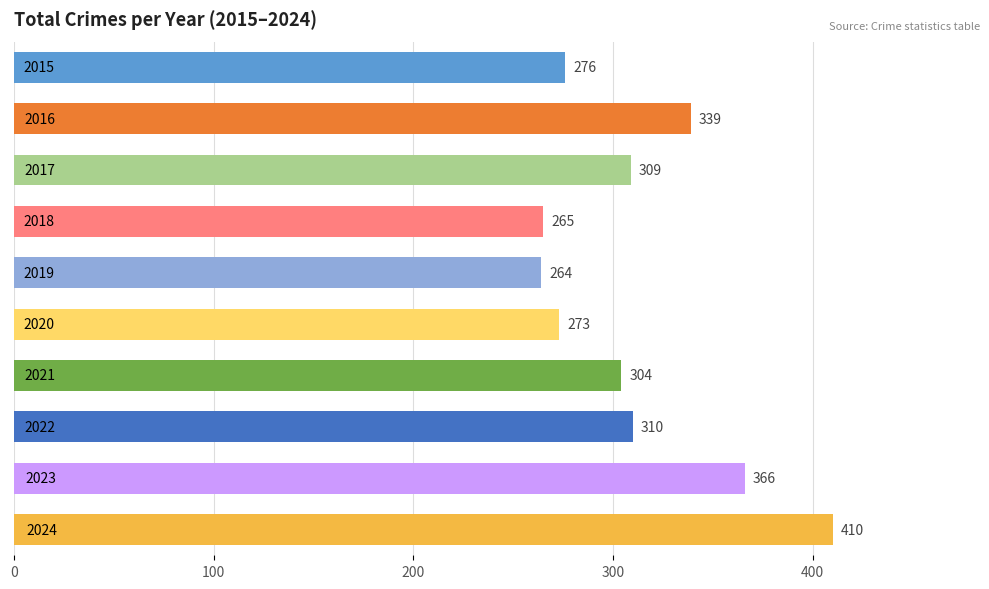

What is the sum of all values?

3116